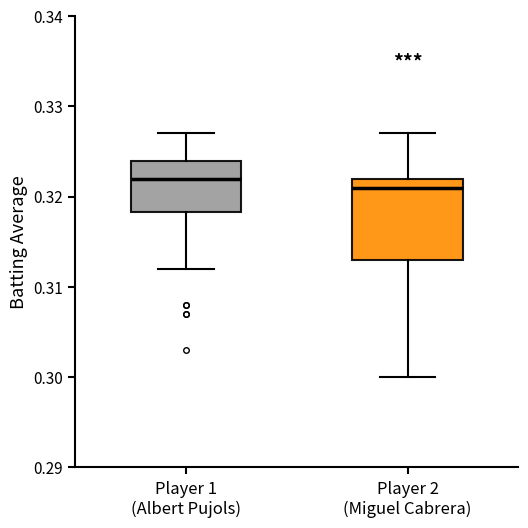

Where does the median line of the box for Player 2 (Miguel Cabrera) sit on the y-axis? The values are not printed on the chart, so give them approximately, as read against the axis.

0.321